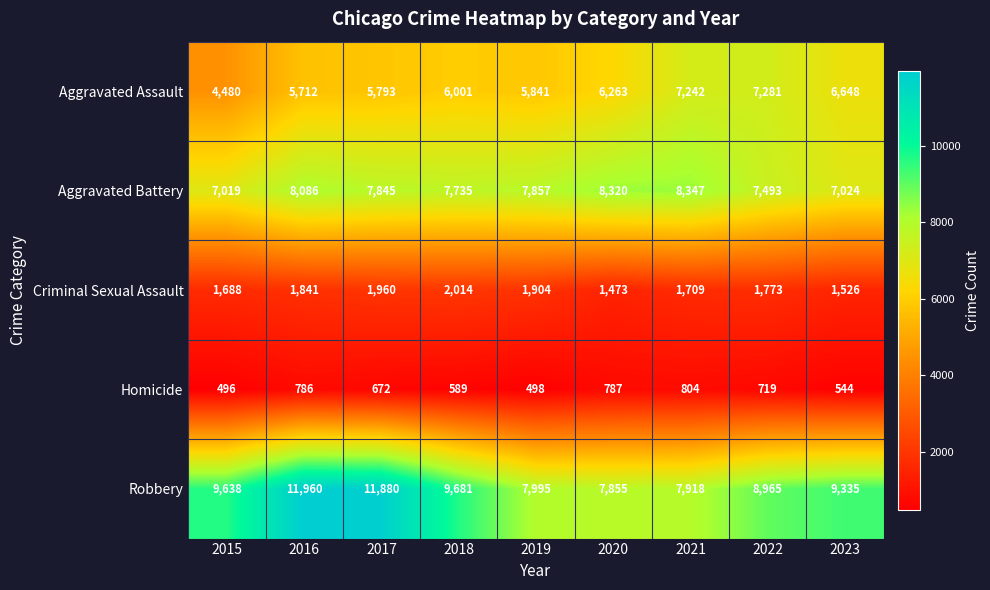

What is the sum of all Homicide values?

5895